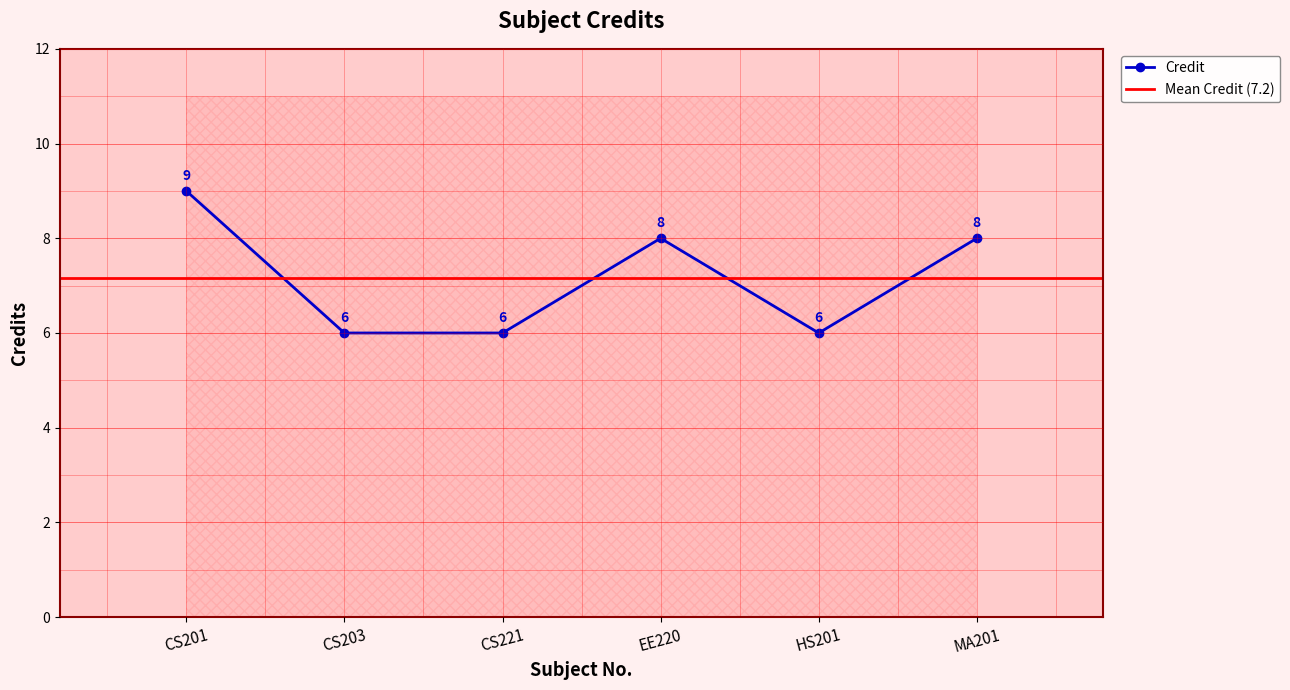

Does the chart have visible grid lines?

Yes